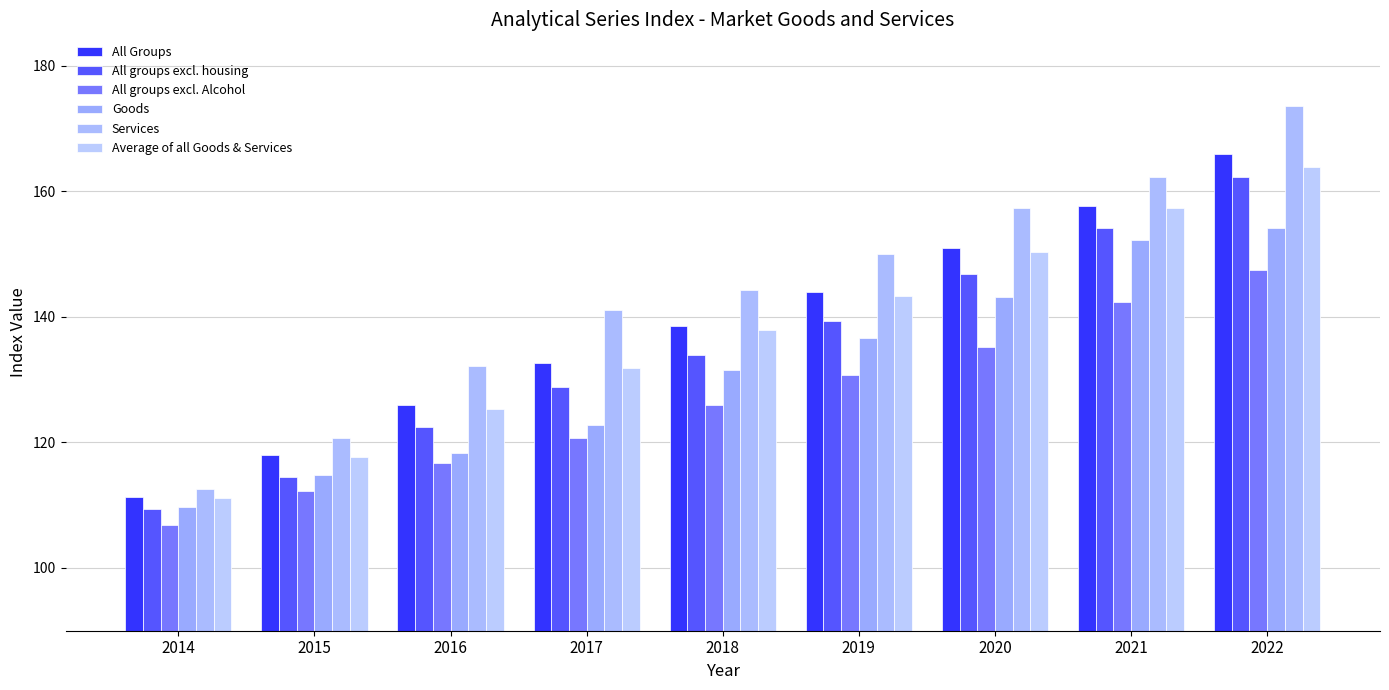

Which category has the lowest value in the Services series?

2014